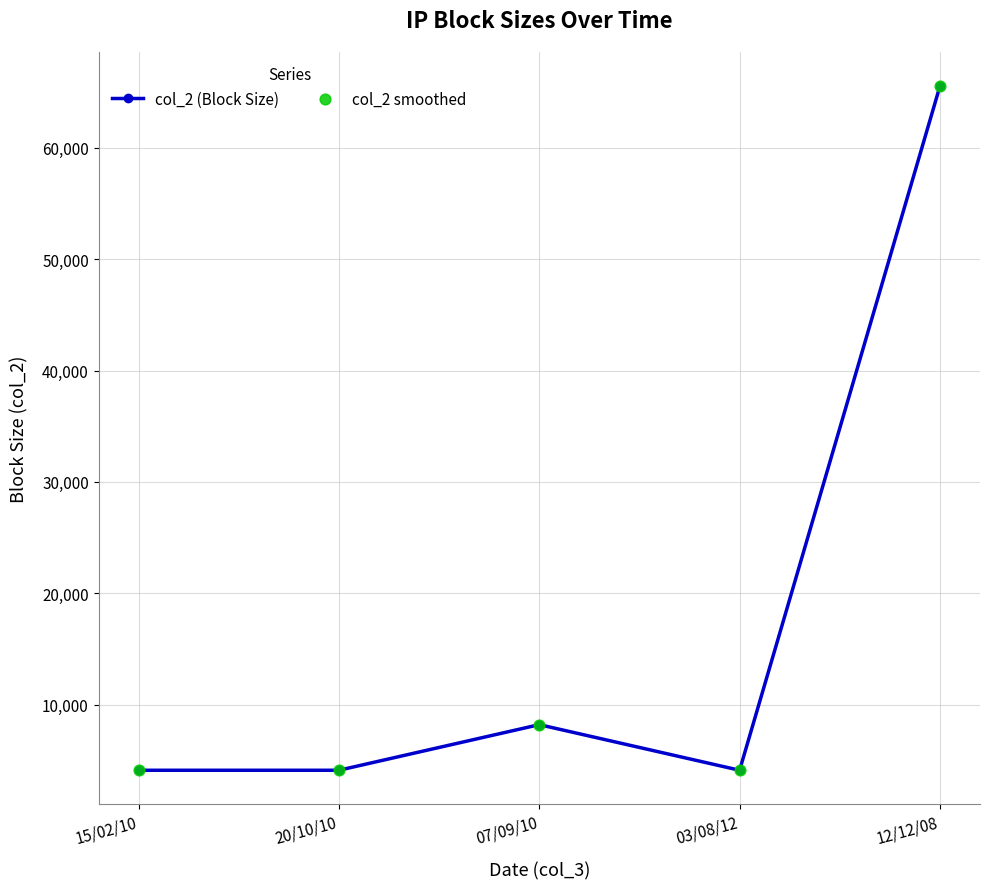

Which has a higher value, 07/09/10 or 20/10/10?

07/09/10